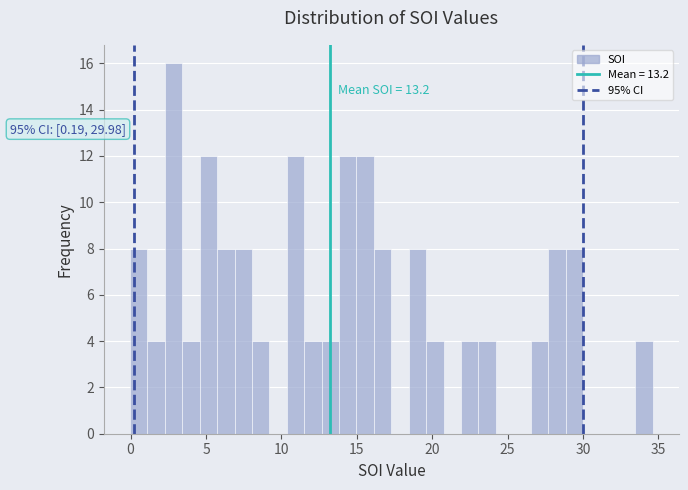

Read against the x-axis, roughly where is the centre of the tallest bar?

3.0